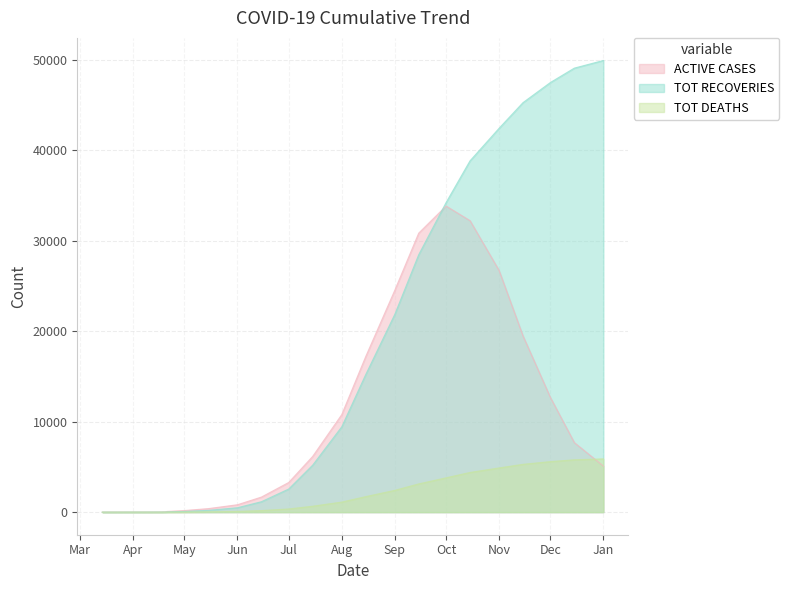

True or false: TOT DEATHS and TOT RECOVERIES cross at least once.

False